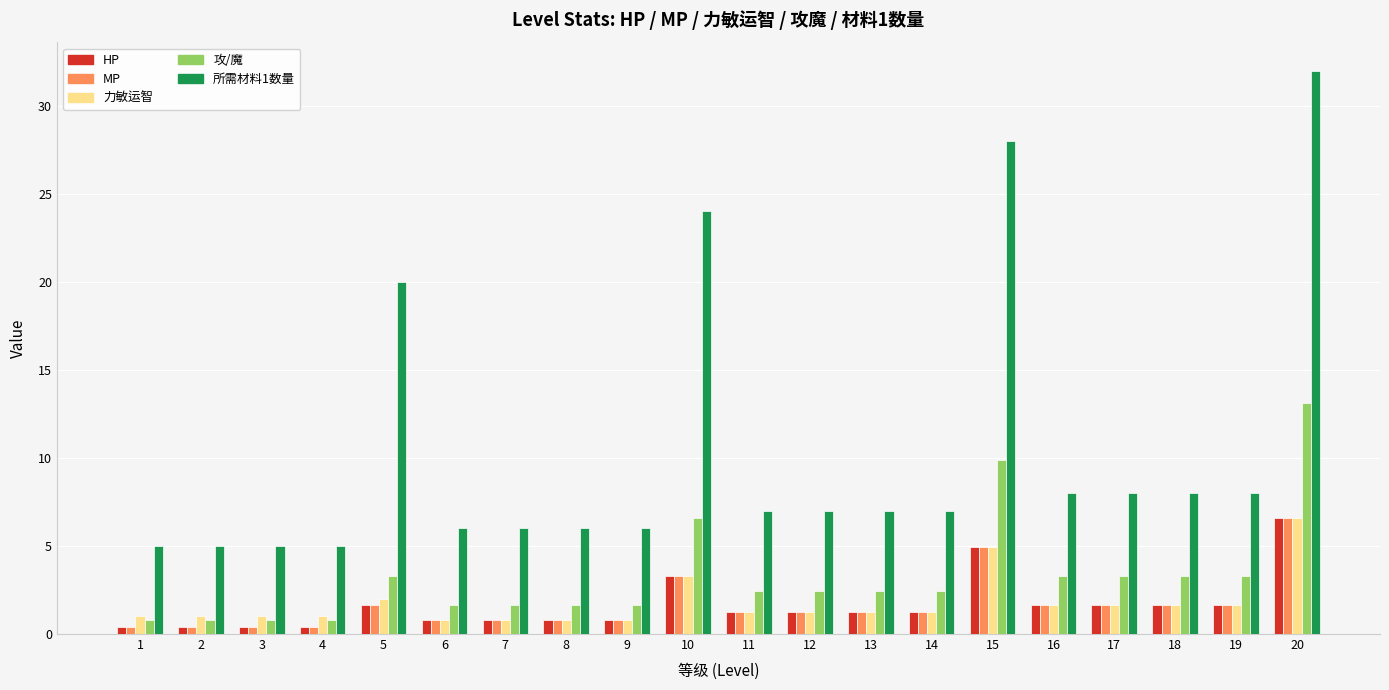

Count the number of categories in the chart.

20